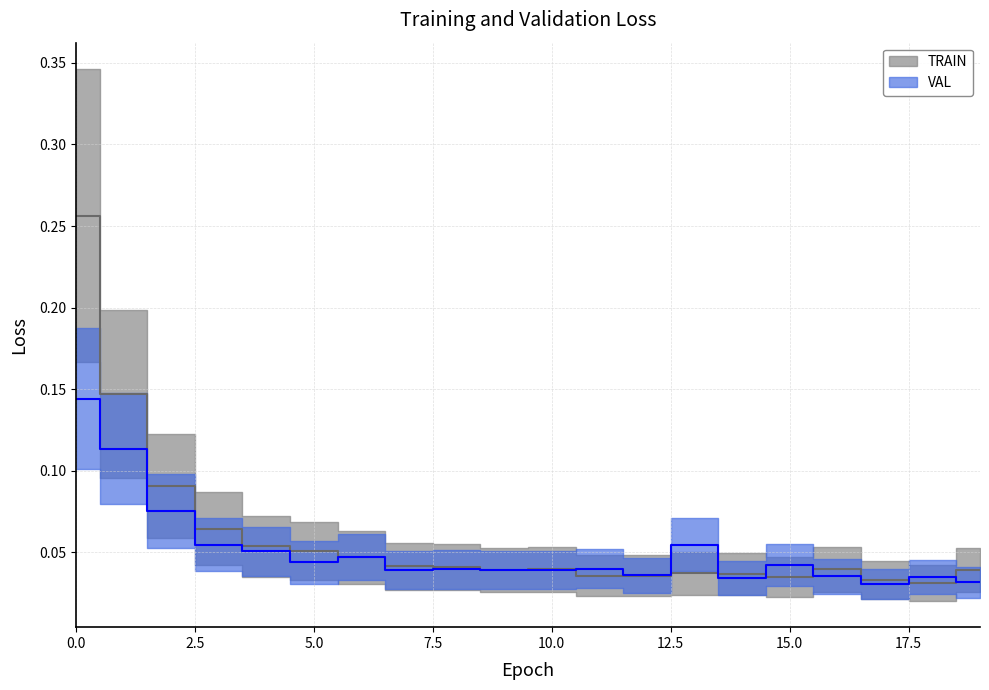

Which series has the largest total across all categories?

TRAIN